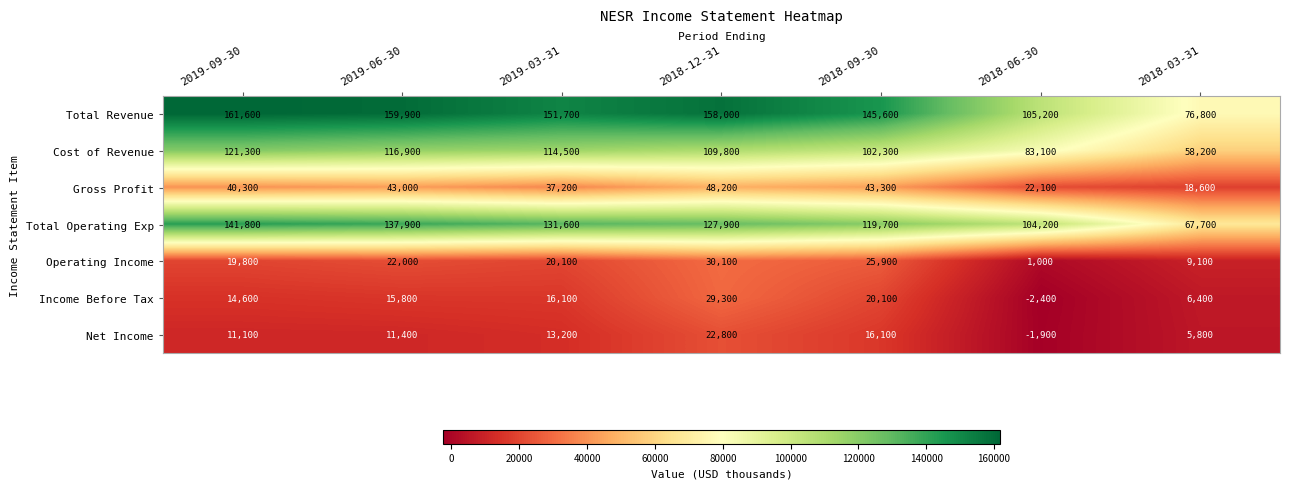

Between 2019-09-30 and 2018-06-30, which series saw the biggest shift?

Total Revenue